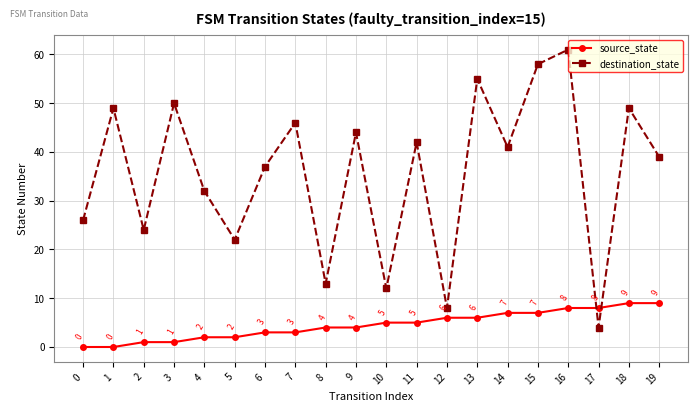

Is the value of source_state at 16 greater than the value of destination_state at 11?

No